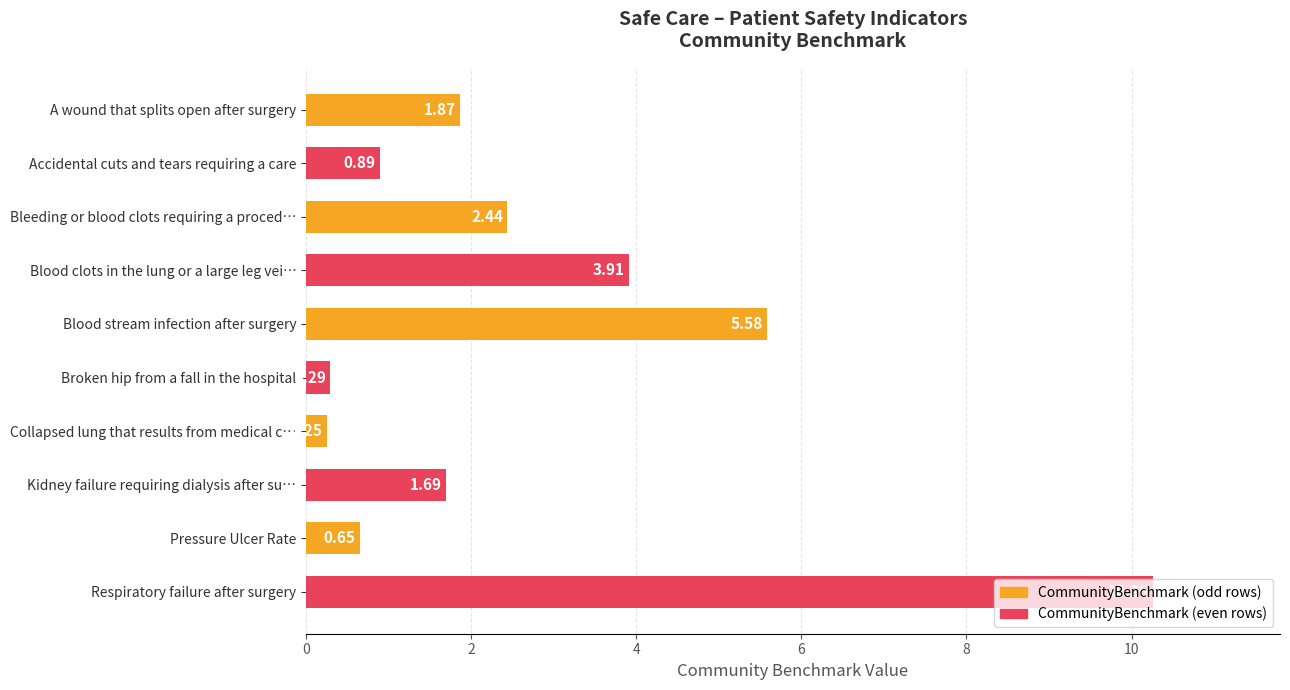

Are the bars grouped side by side (vs. stacked)?

No